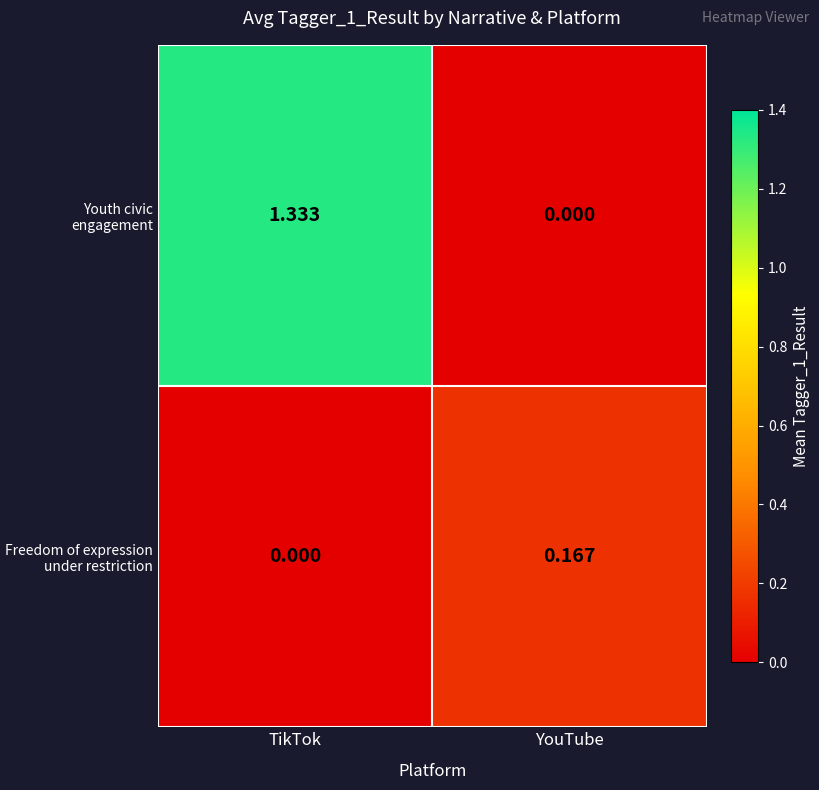

How many data points in Youth civic engagement are above 1?

1